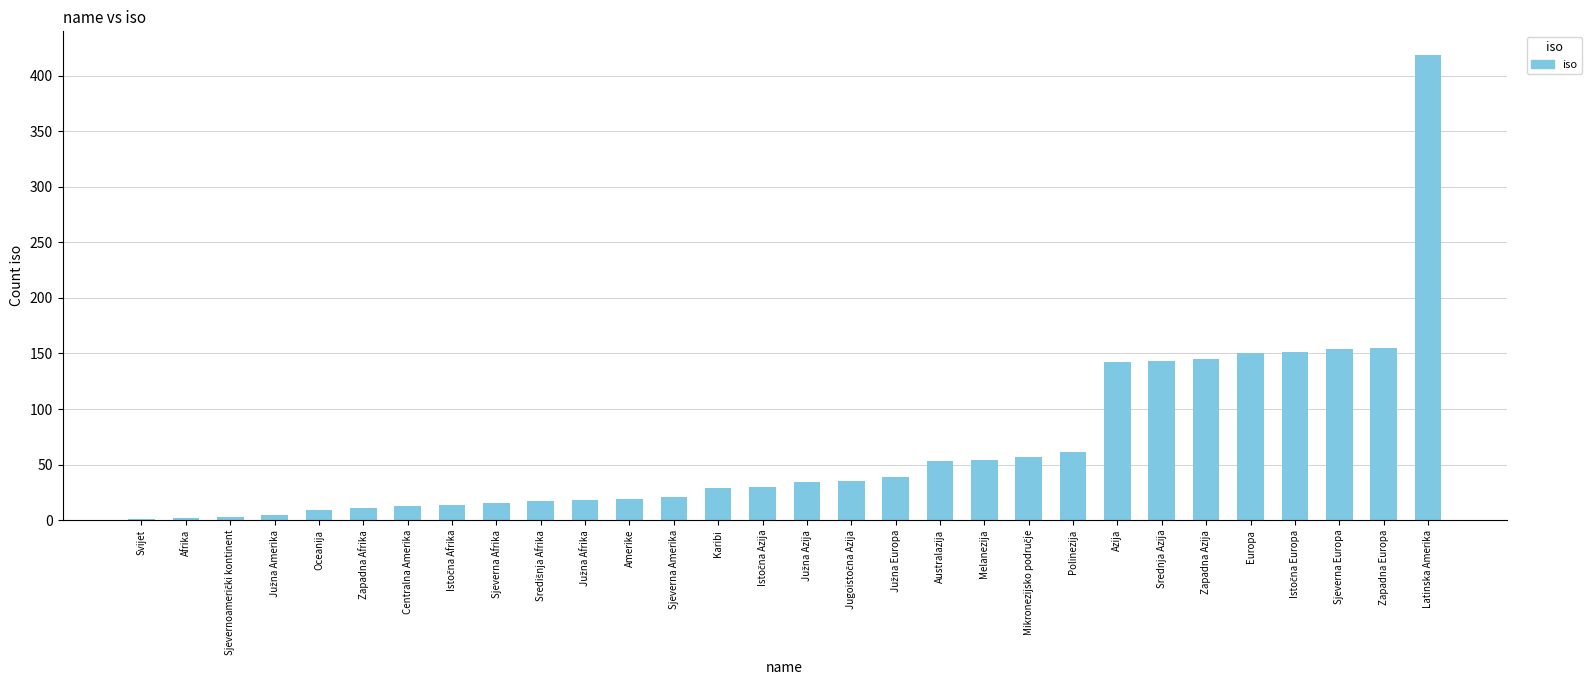

What is the approximate value at Sjeverna Amerika?

21